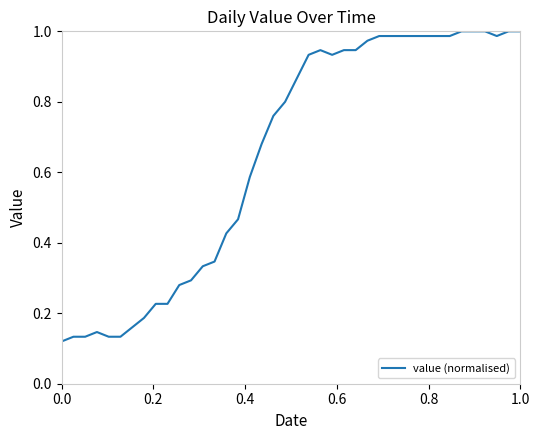

Does the chart have visible grid lines?

No